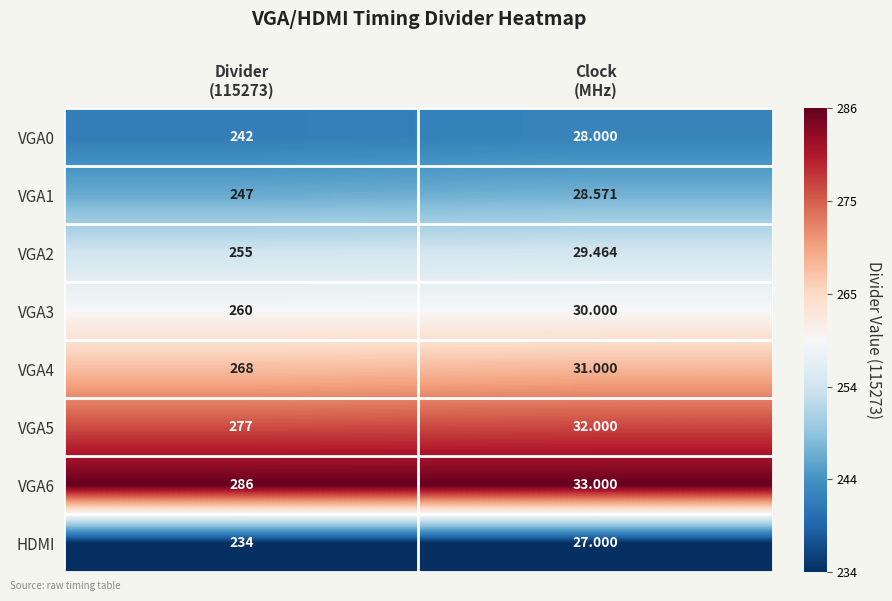

How many distinct data groups are displayed?

8